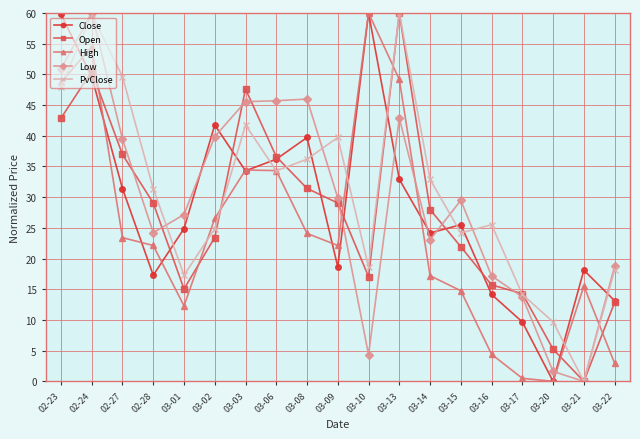

What is the highest value of the Close series?

60.0